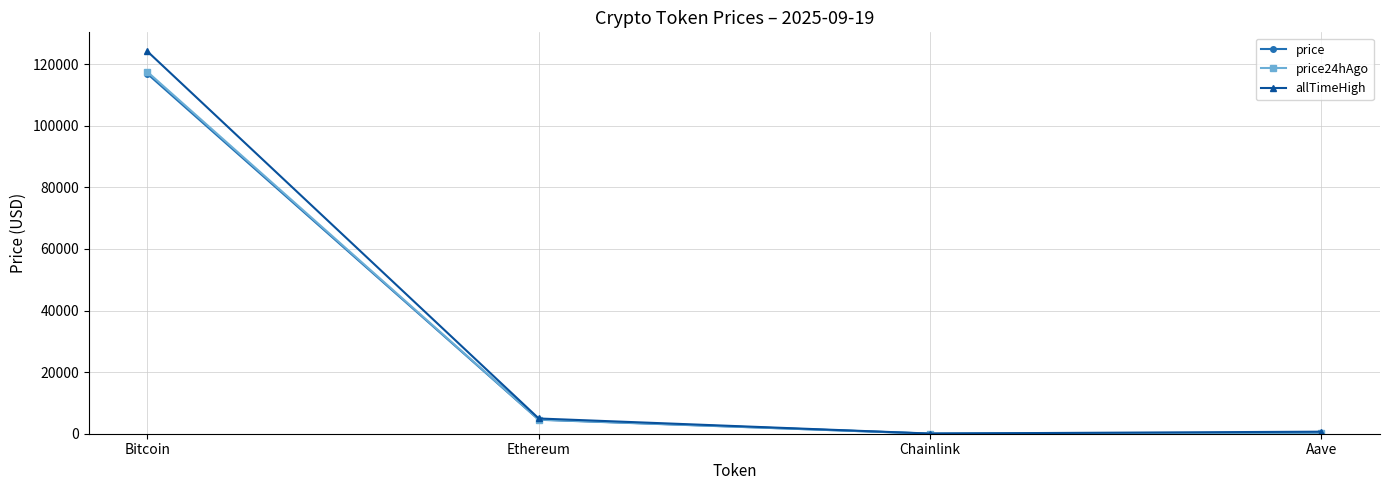

What is the spread (max minus min) of values at Chainlink?

28.6